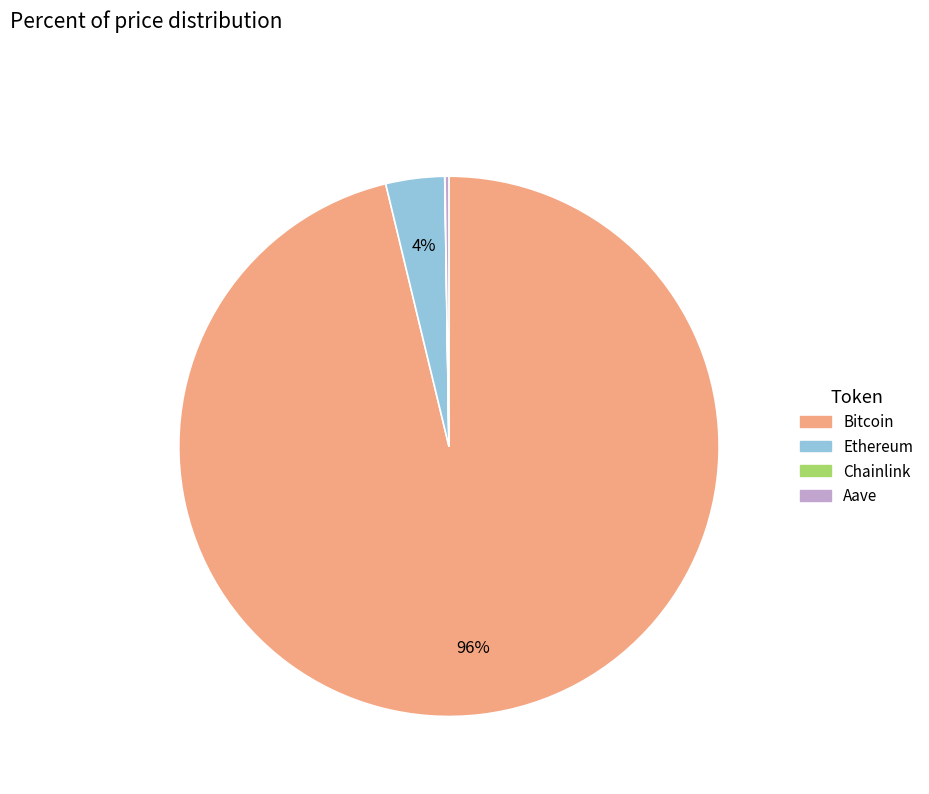

True or false: Ethereum accounts for 4% of the total.

True